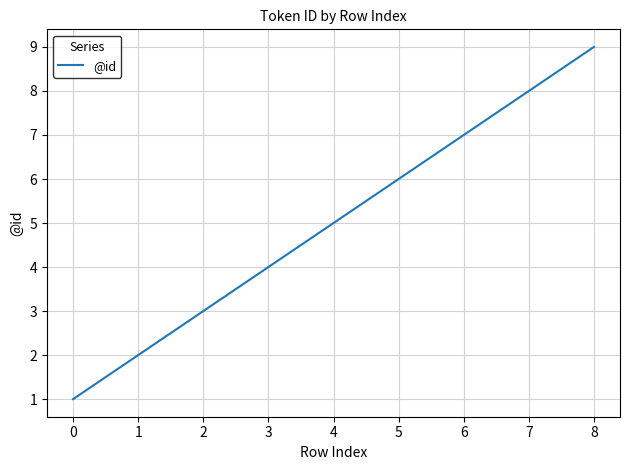

Is this an area chart (filled region under the line)?

No